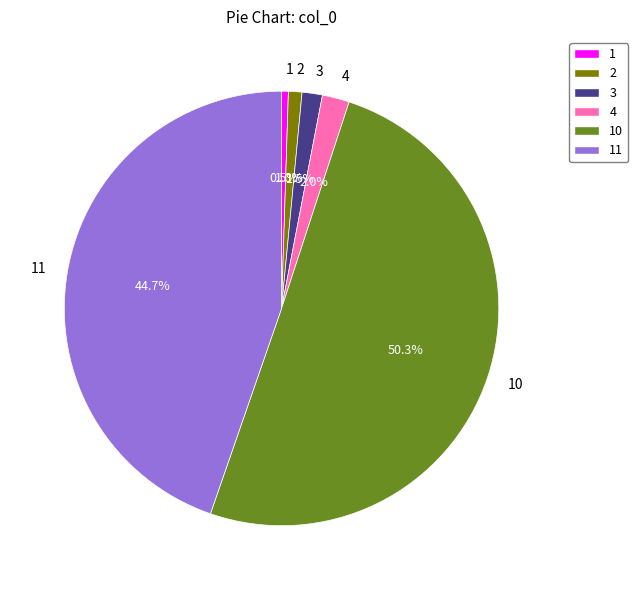

What is the ratio of the value at 2 to the value at 3?

0.7